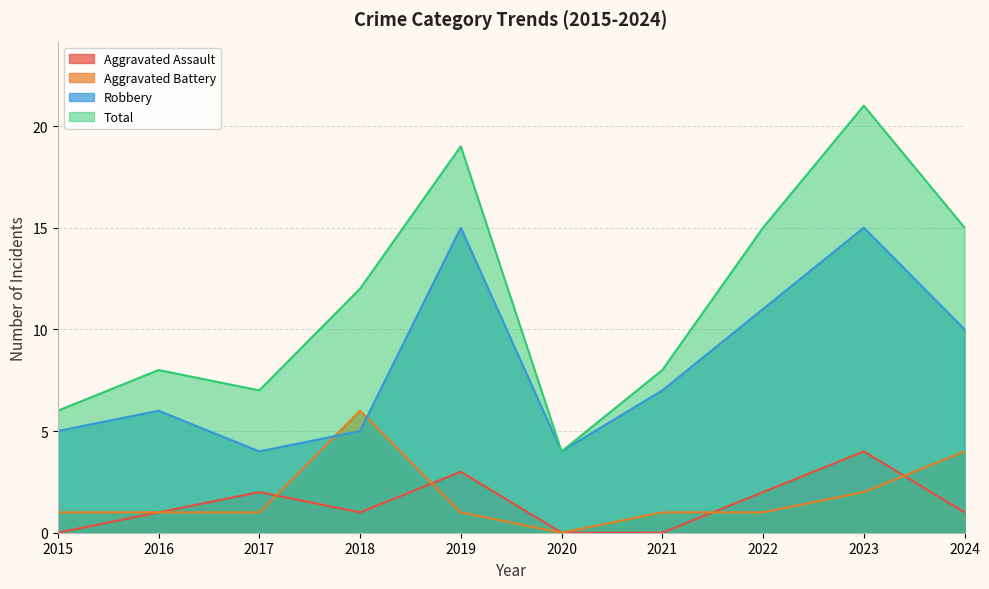

Reading left to right, list all the values displayed in this chart.

Aggravated Assault: 2015=0	2016=1	2017=2	2018=1	2019=3	2020=0	2021=0	2022=2	2023=4	2024=1
Aggravated Battery: 2015=1	2016=1	2017=1	2018=6	2019=1	2020=0	2021=1	2022=1	2023=2	2024=4
Robbery: 2015=5	2016=6	2017=4	2018=5	2019=15	2020=4	2021=7	2022=11	2023=15	2024=10
Total: 2015=6	2016=8	2017=7	2018=12	2019=19	2020=4	2021=8	2022=15	2023=21	2024=15